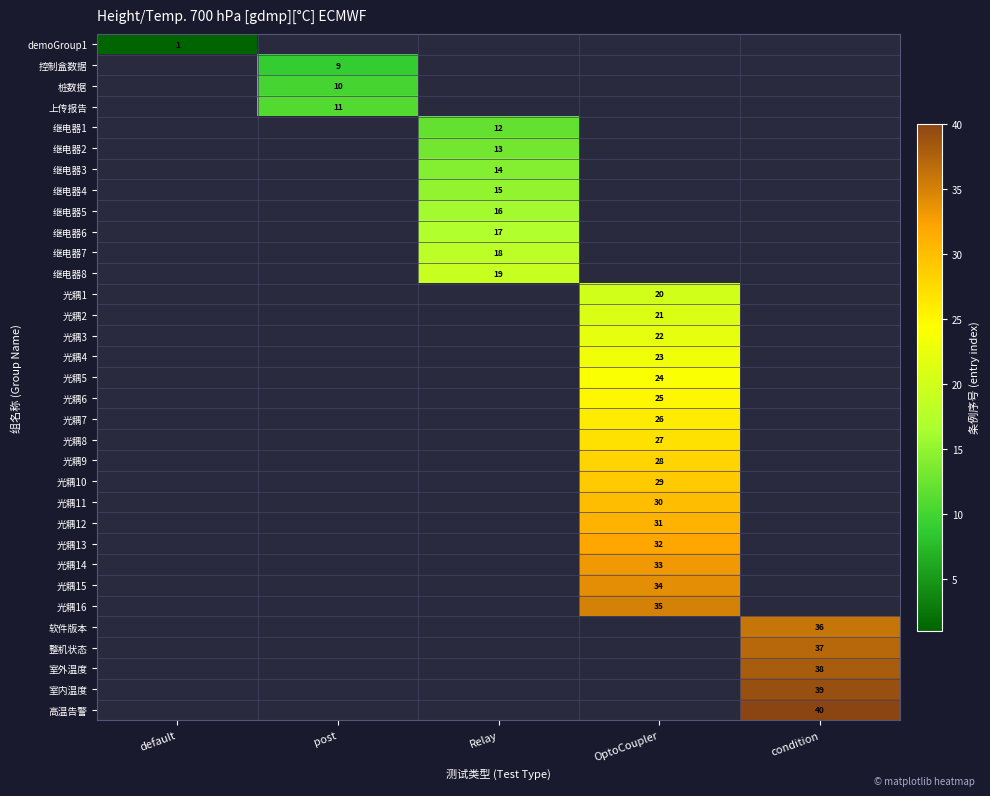

Rank the series by their maximum value, from lowest to highest.

demoGroup1, 控制盒数据, 桩数据, 上传报告, 继电器1, 继电器2, 继电器3, 继电器4, 继电器5, 继电器6, 继电器7, 继电器8, 光耦1, 光耦2, 光耦3, 光耦4, 光耦5, 光耦6, 光耦7, 光耦8, 光耦9, 光耦10, 光耦11, 光耦12, 光耦13, 光耦14, 光耦15, 光耦16, 软件版本, 整机状态, 室外温度, 室内温度, 高温告警